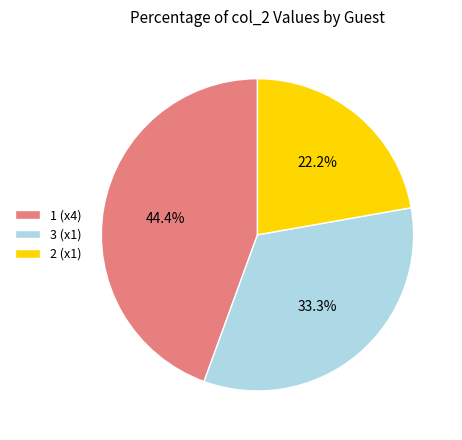

How many slices are in this pie chart?

3